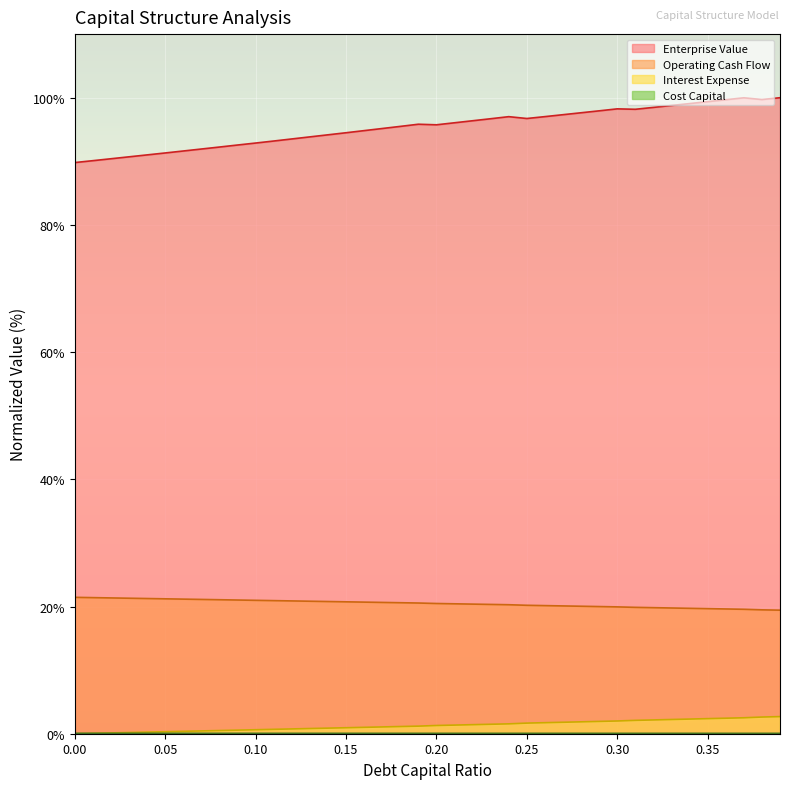

Which series has the largest total across all categories?

Enterprise Value